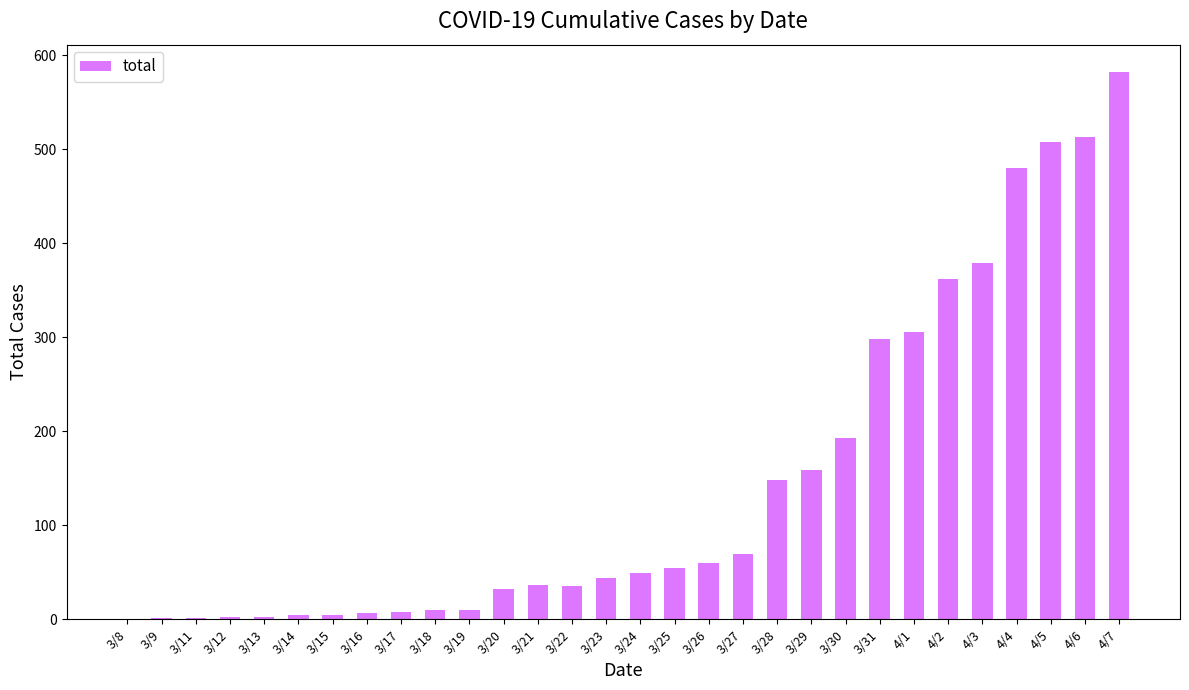

Are the bars horizontal?

No